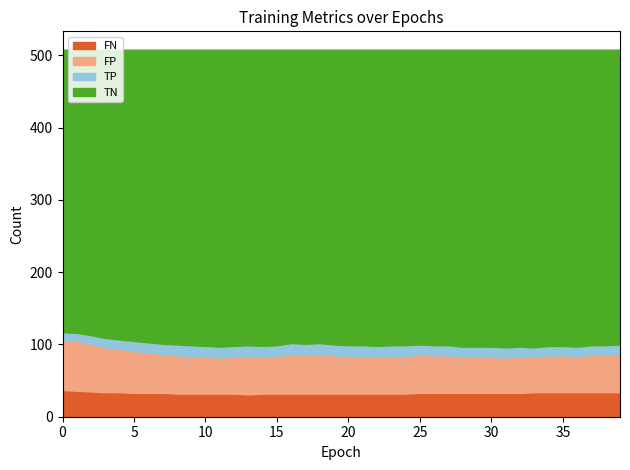

What is the difference between the highest and lowest values at 34?

397